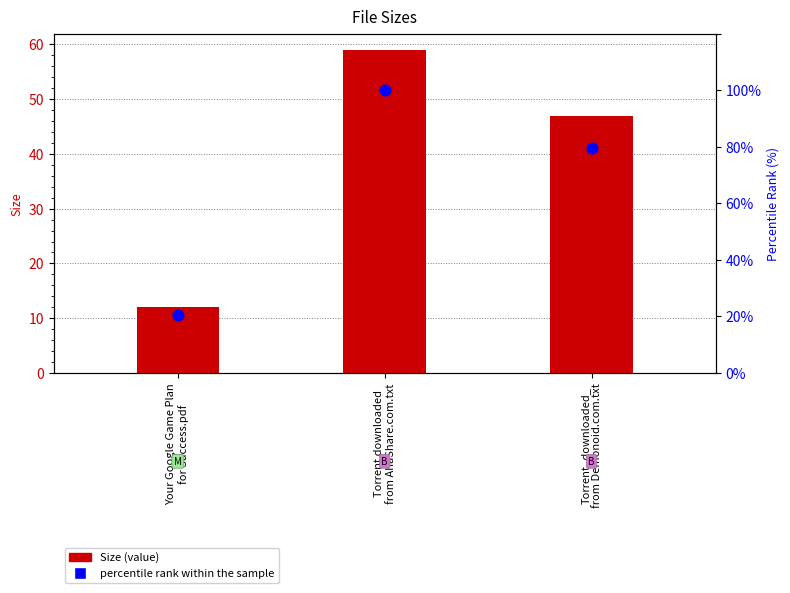

Which series contains the highest Y value?

percentile rank within the sample